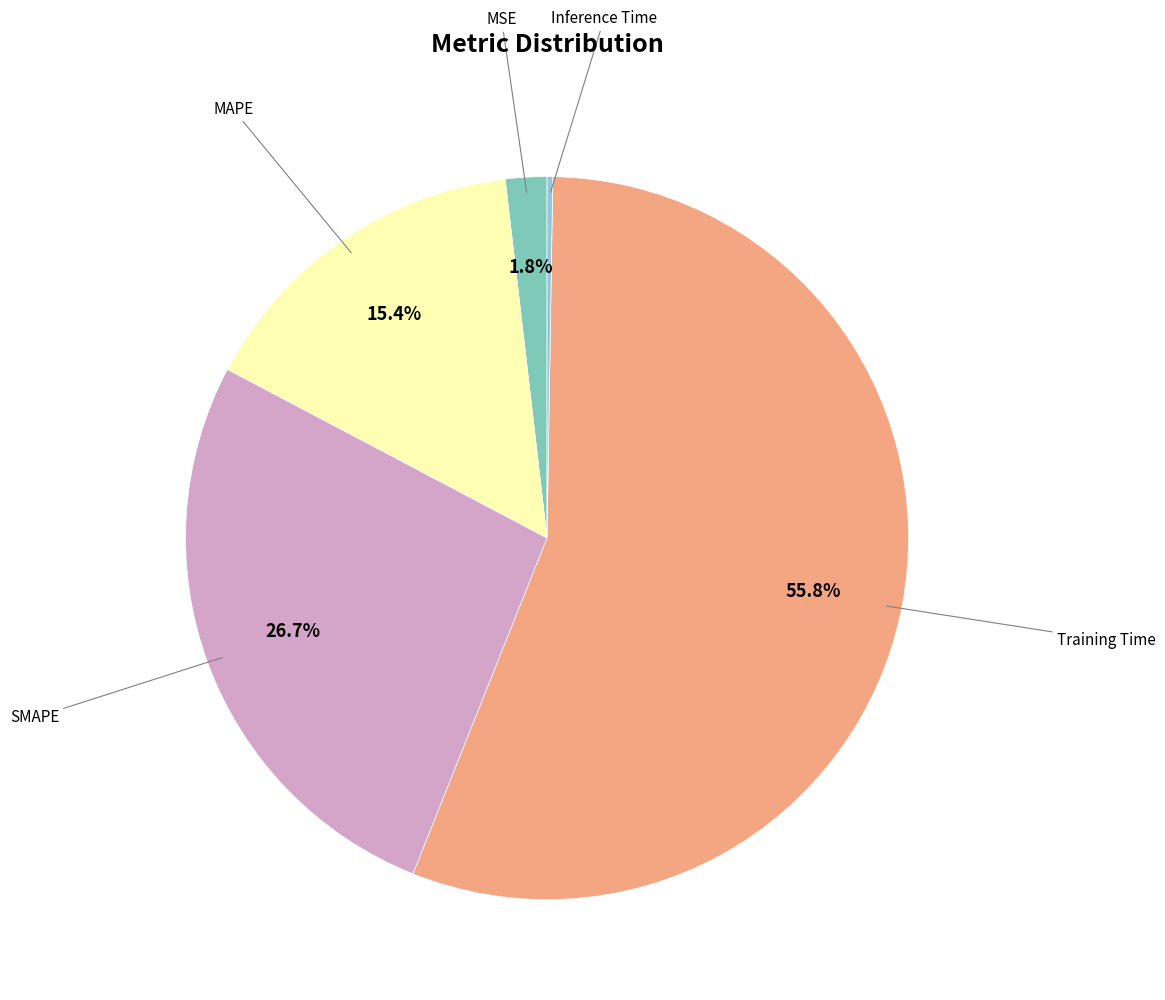

Does any single category account for the majority?

Yes